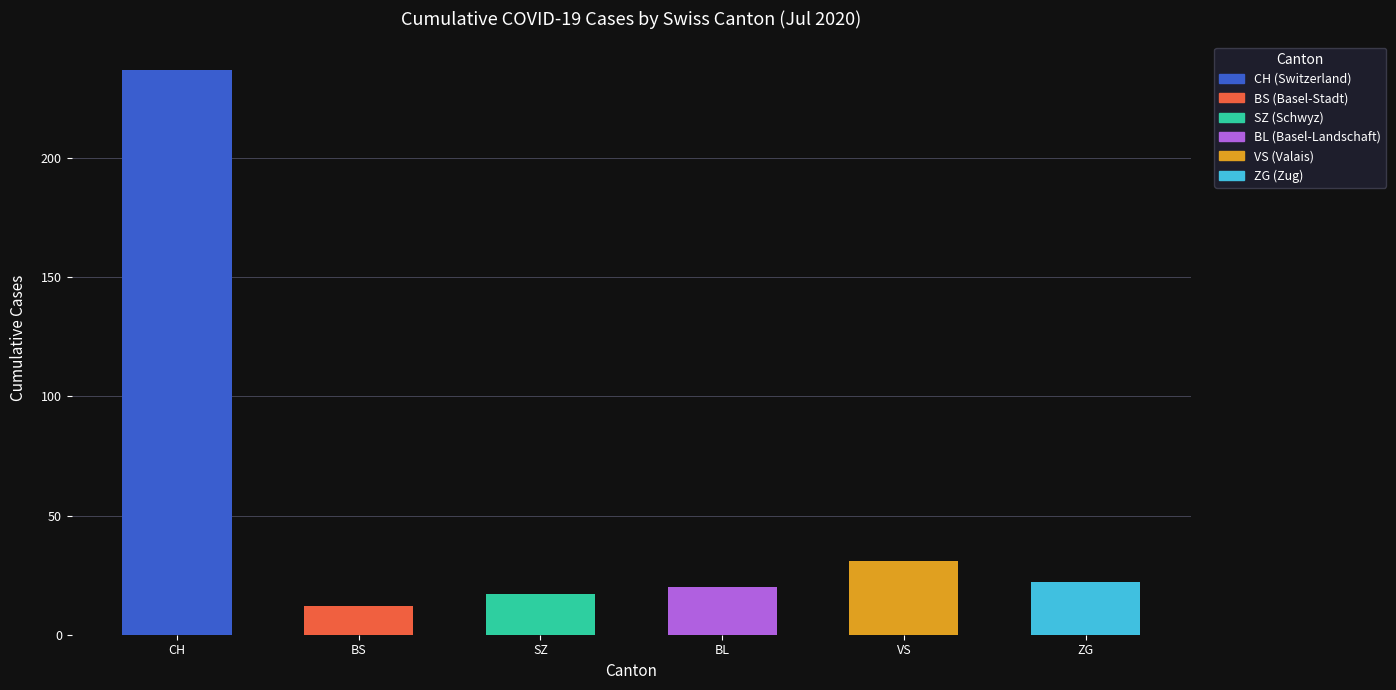

Reading right to left, extract all data points from this chart.

ZG=22	VS=31	BL=20	SZ=17	BS=12	CH=237